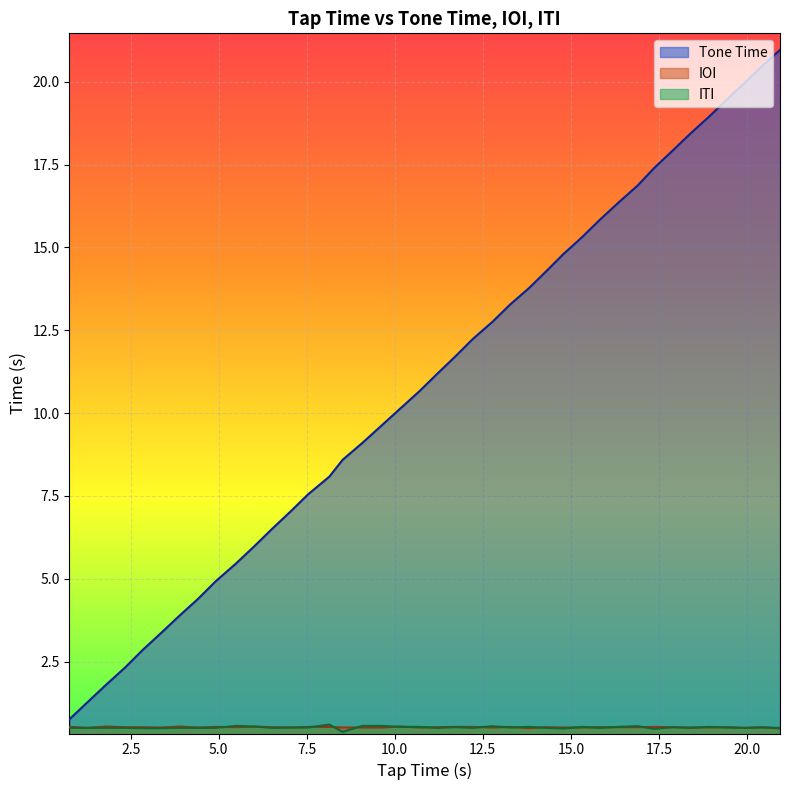

True or false: Tone Time and ITI cross at least once.

False